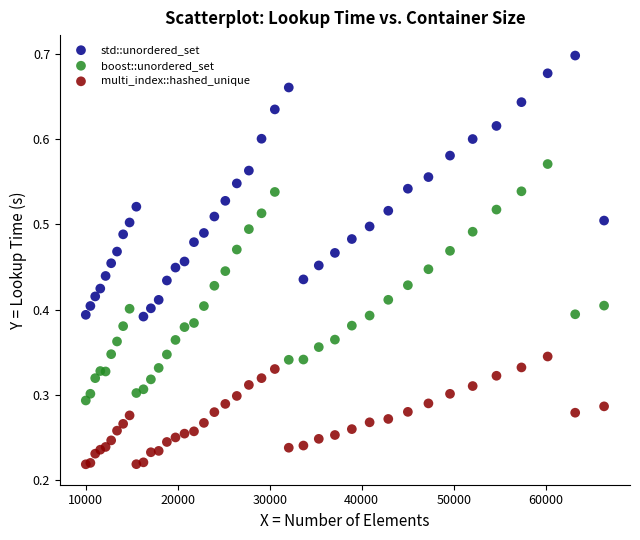

What is the X range (max minus min) for the scatter plot?

56358.0